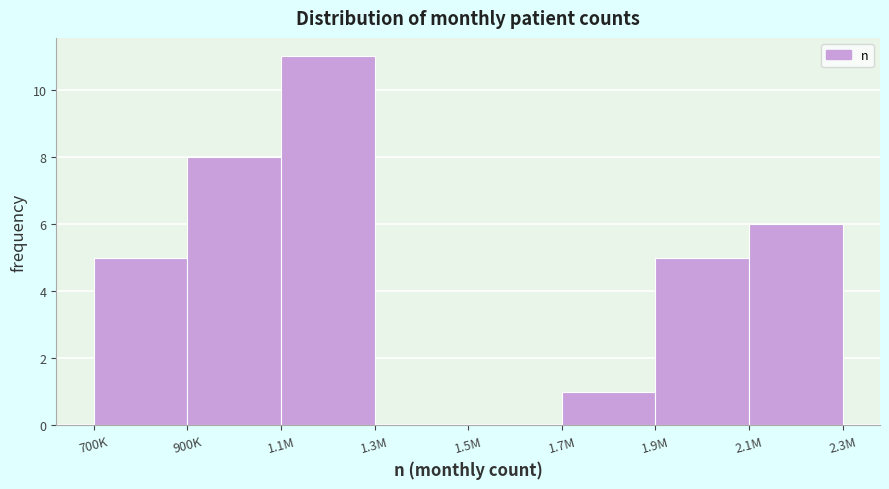

Reading right to left, transcribe all the data shown in this chart.

2.1M=6	1.9M=5	1.7M=1	1.5M=0	1.3M=0	1.1M=11	900K=8	700K=5